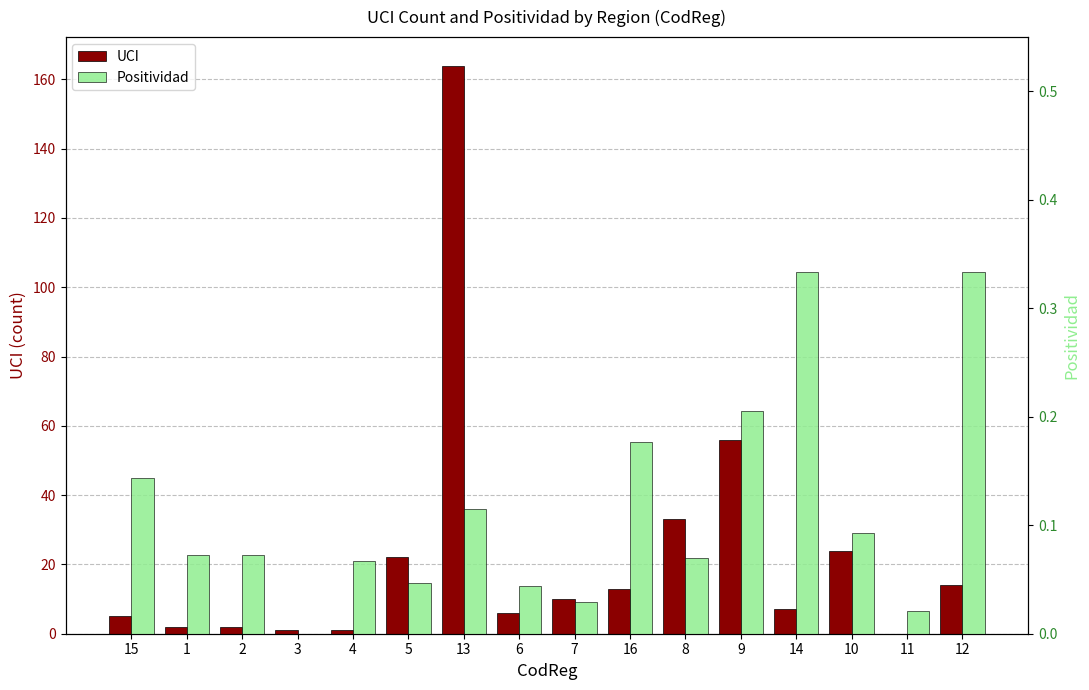

List the series in order of their peak value, highest first.

UCI, Positividad